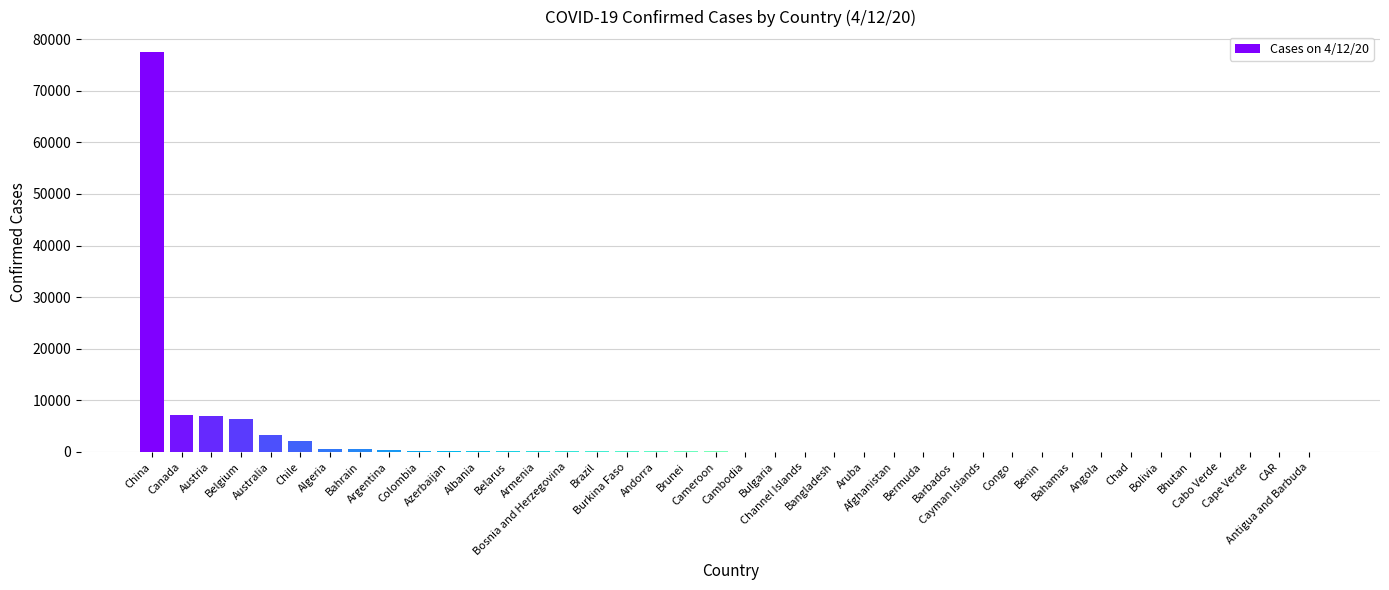

What is the greatest value displayed?

77575